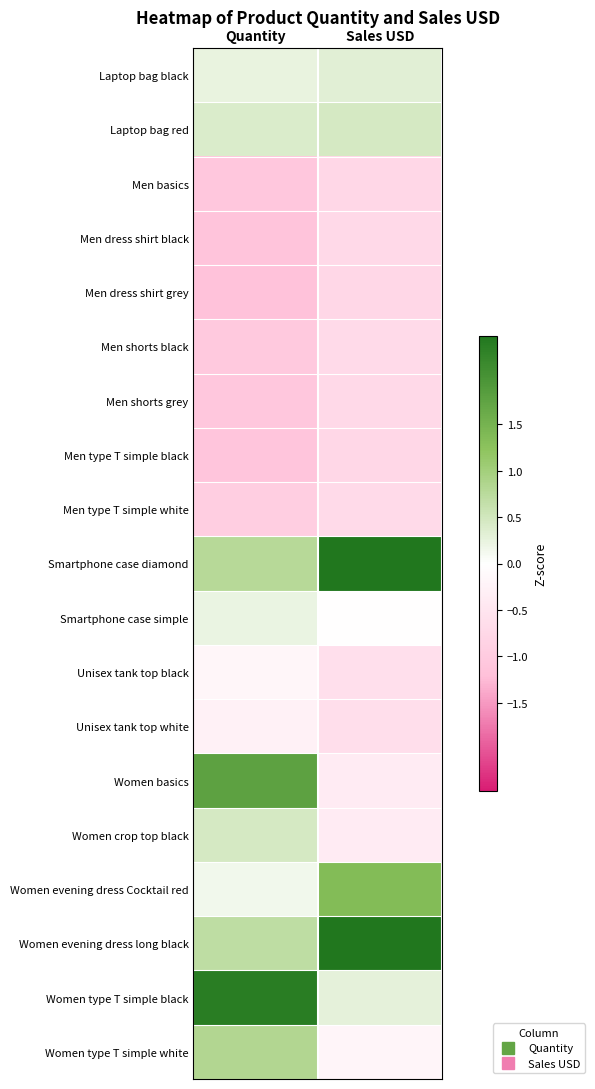

What is the spread (max minus min) of values at Quantity?

3.5